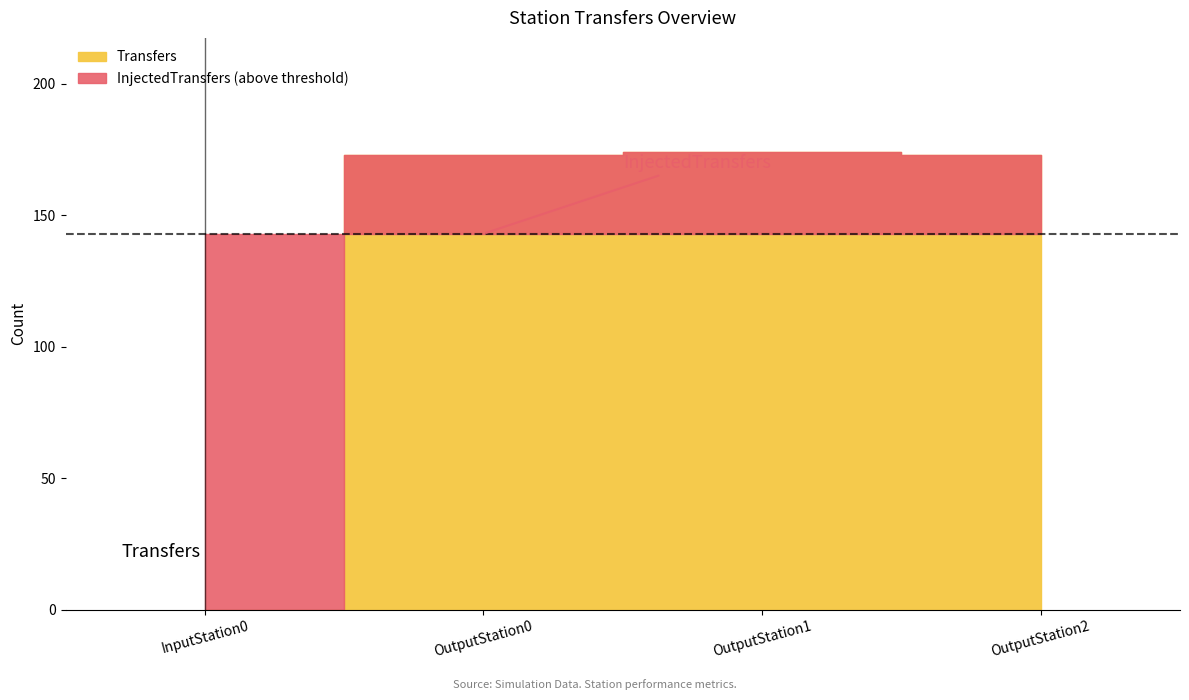

Is the value of InjectedTransfers at OutputStation2 greater than the value of Transfers at OutputStation2?

No